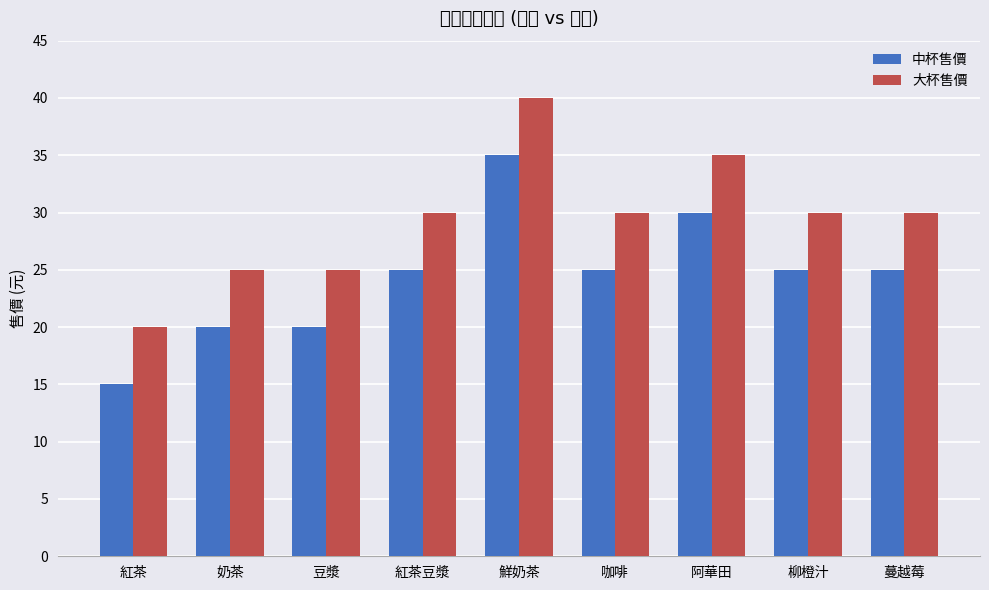

Reading left to right, transcribe all the data shown in this chart.

中杯售價: 15	20	20	25	35	25	30	25	25
大杯售價: 20	25	25	30	40	30	35	30	30